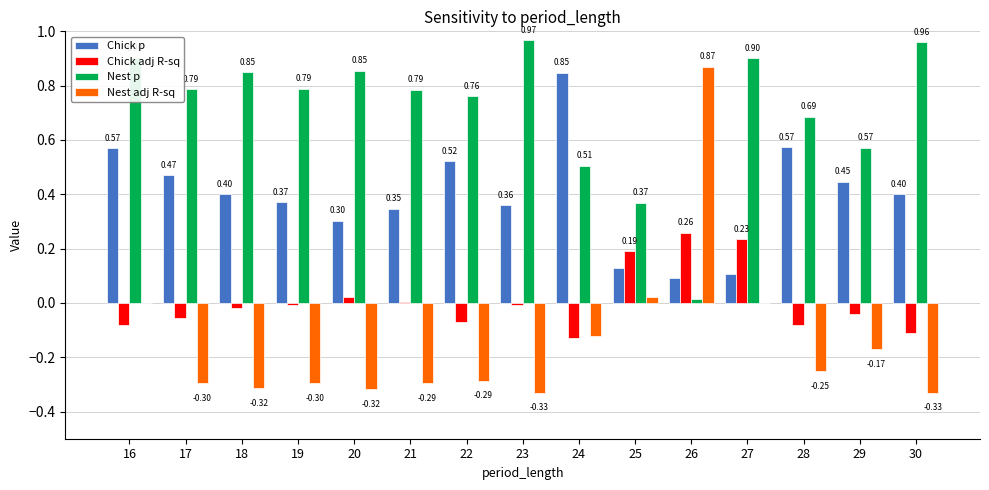

How many values in the Nest adj R-sq series exceed 0?

4